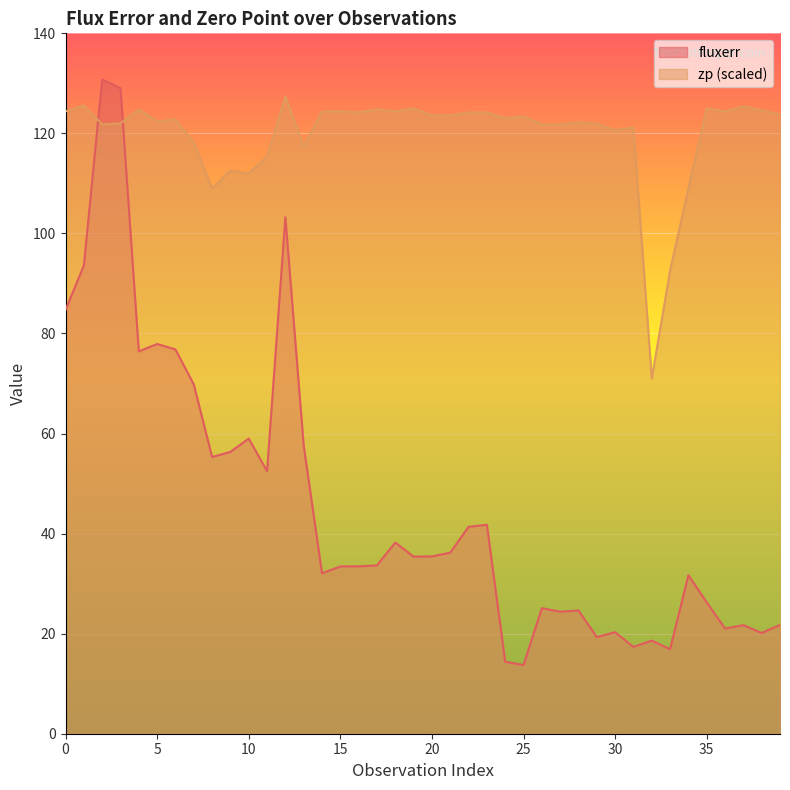

At which category is the sum across all series the highest?

2